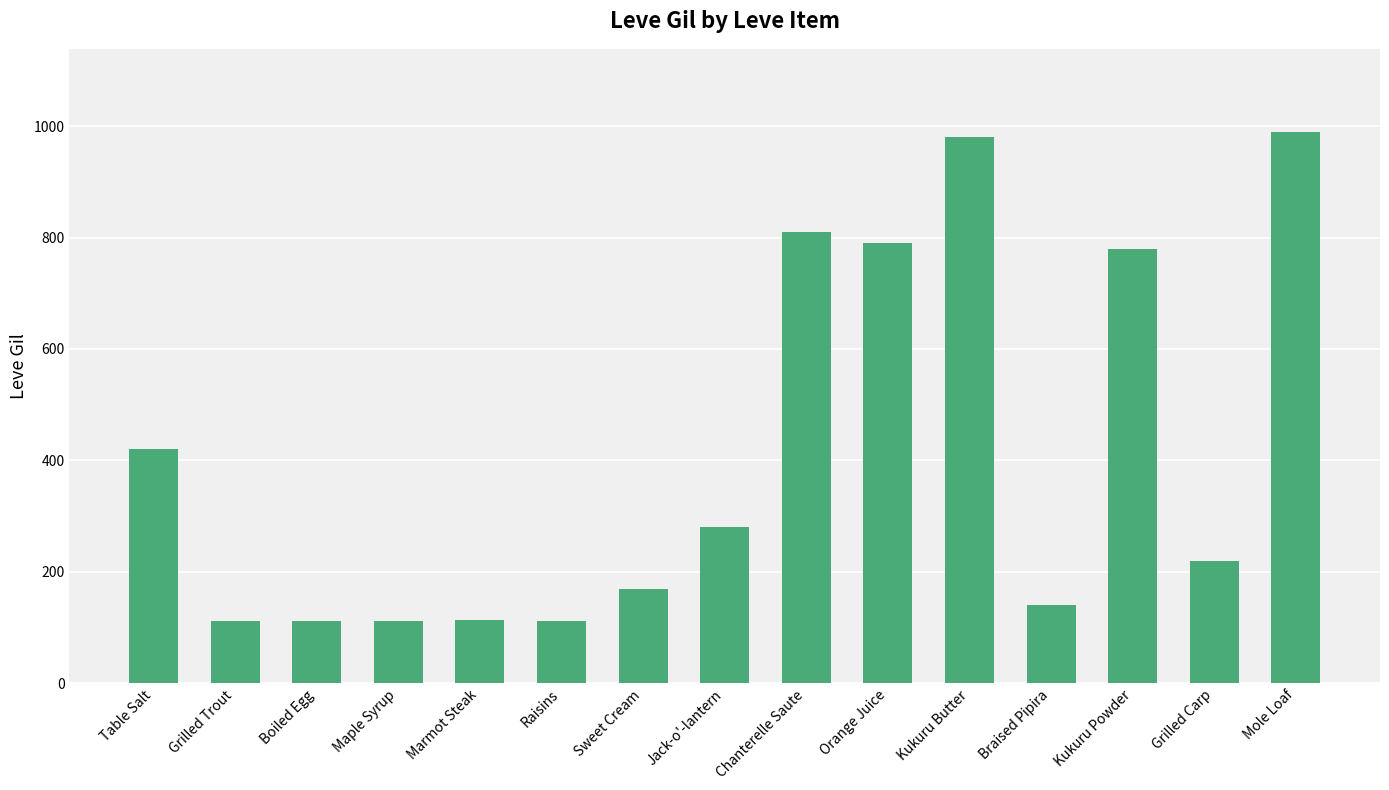

What is the sum of all values?

6141